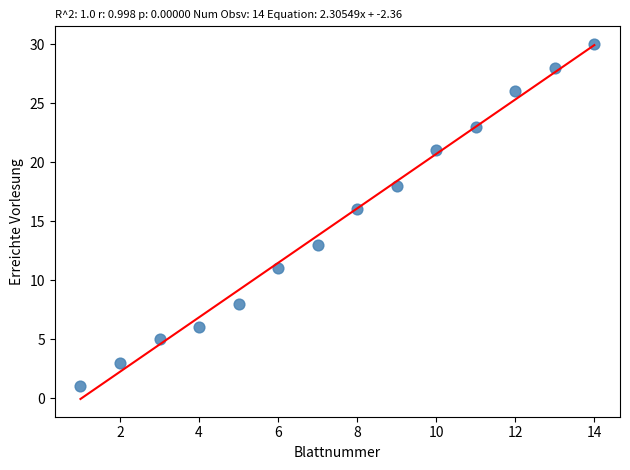

What Y value in the scatter plot is closest to 15?

16